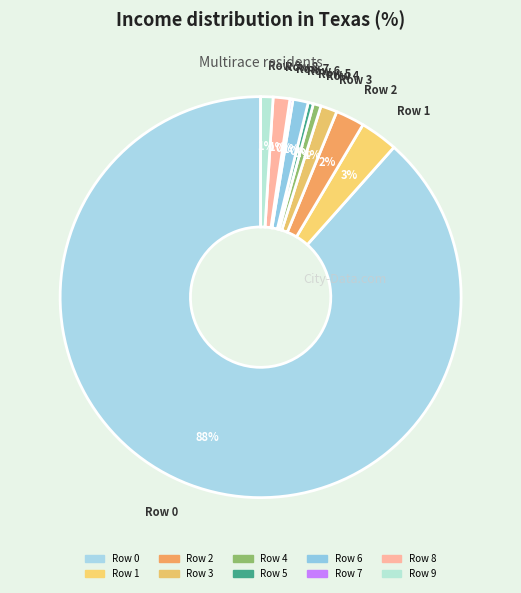

Count the number of slices in the pie.

10